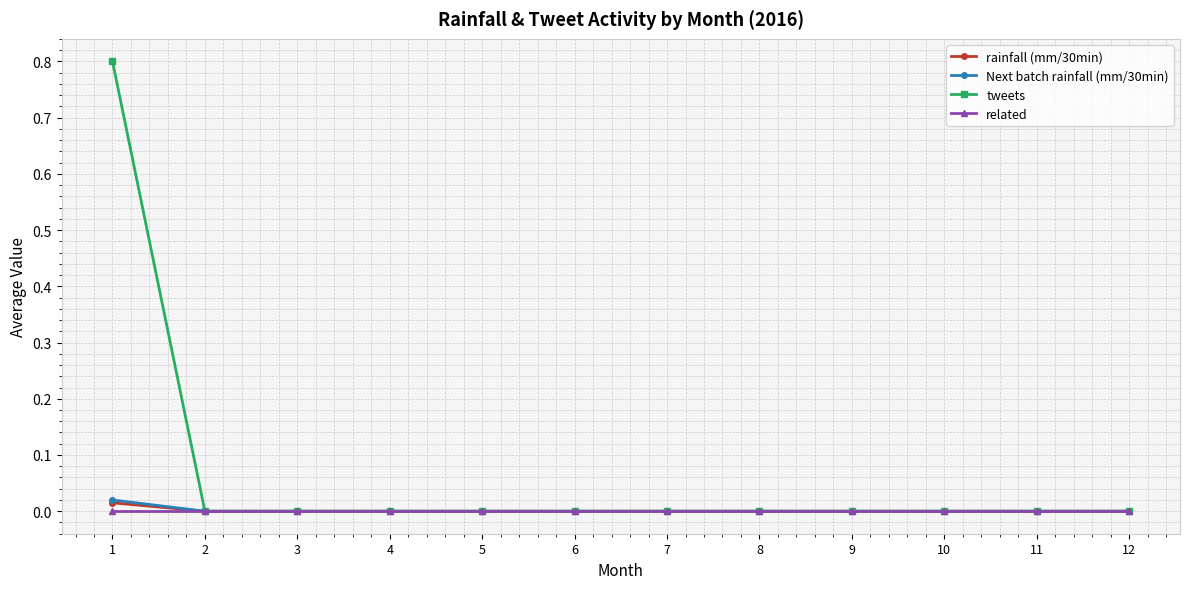

Is it true that rainfall (mm/30min) equals 0.0 at 1?

True